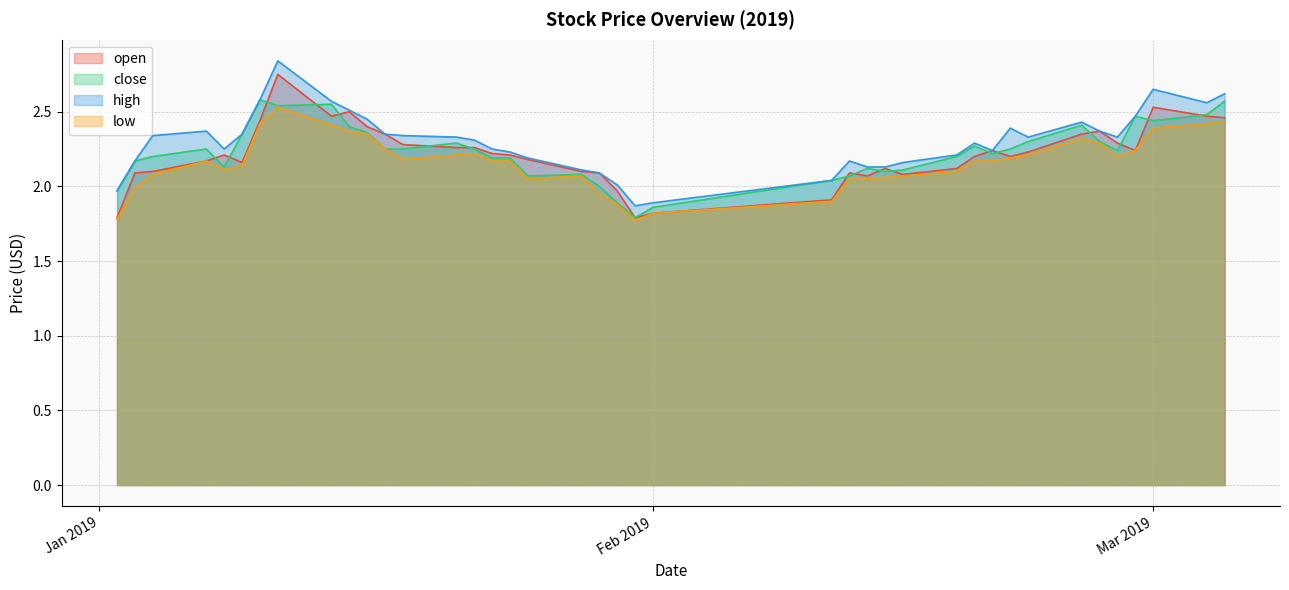

Which label corresponds to the smallest value in the chart?

2019-01-31